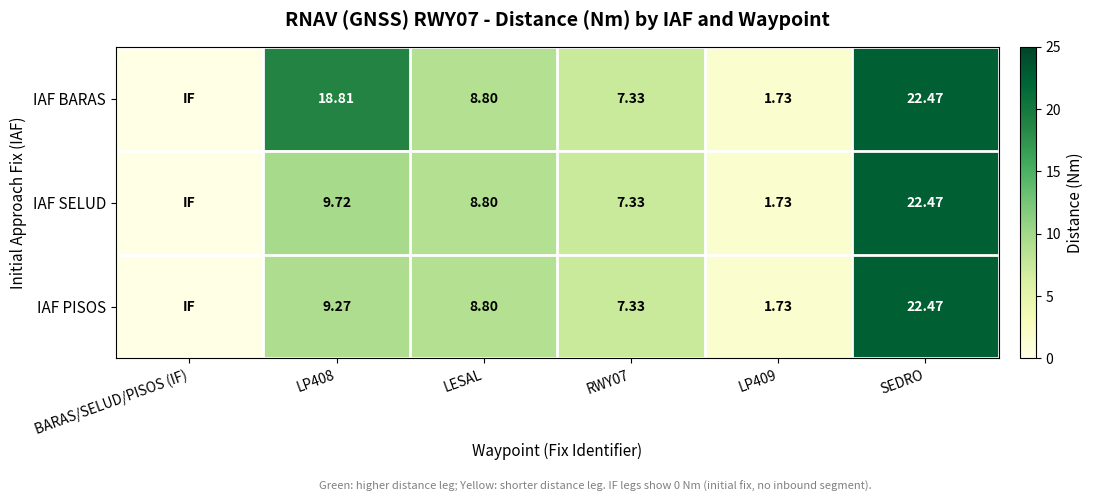

Which has a higher value, LP409 or BARAS/SELUD/PISOS (IF)?

LP409